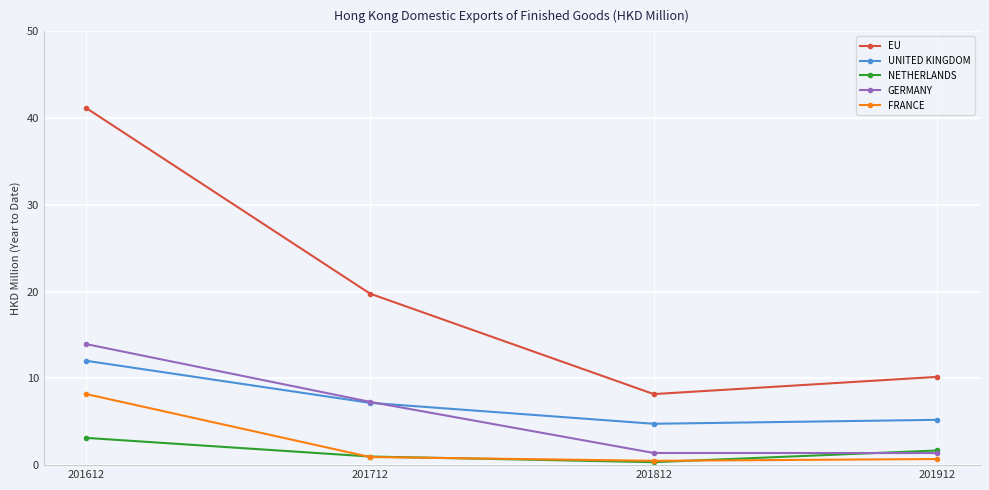

Where is EU nearest to the value 24?

201712